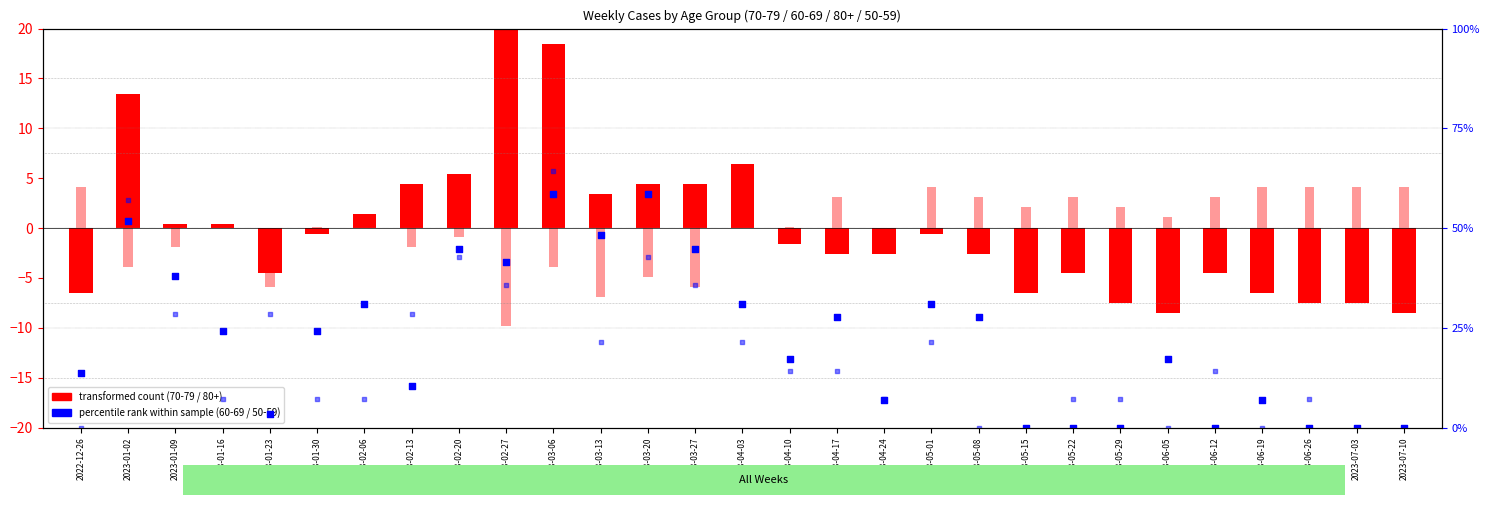

At which category is the sum across all series the highest?

2023-03-06